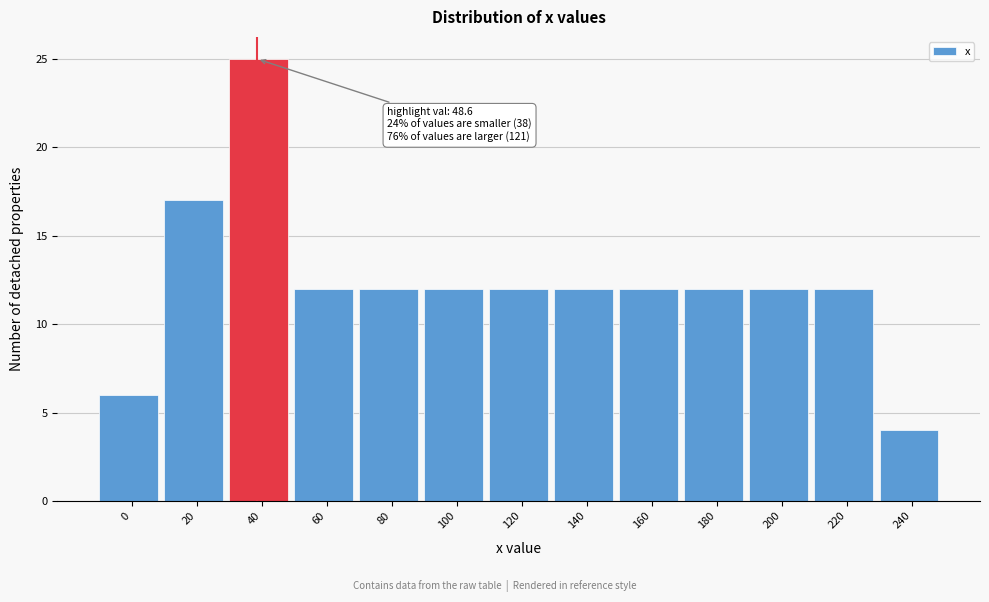

Reading right to left, transcribe all the data shown in this chart.

4	12	12	12	12	12	12	12	12	12	25	17	6